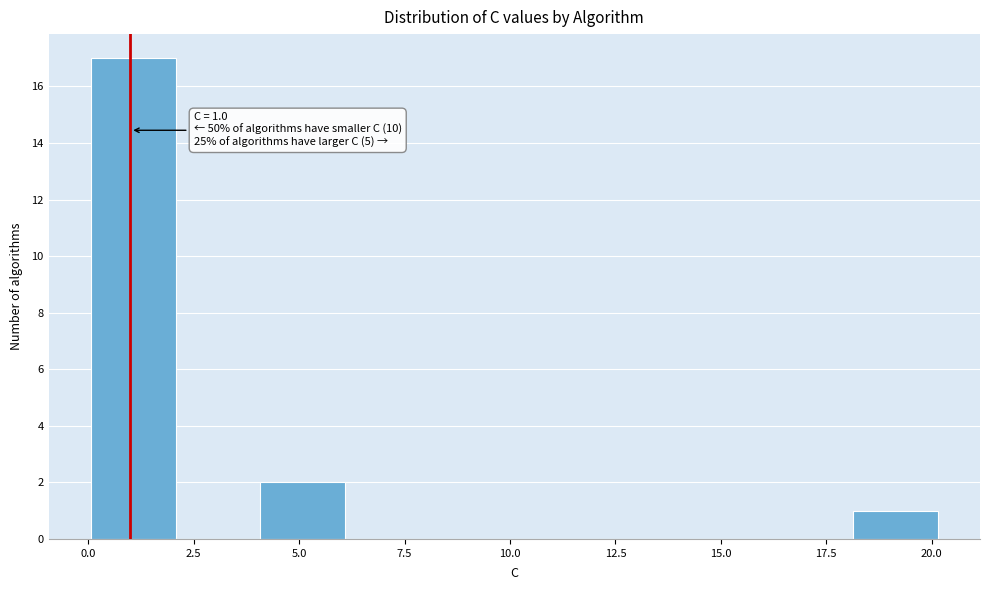

Which range on the x-axis has the tallest bar?

0 to 2